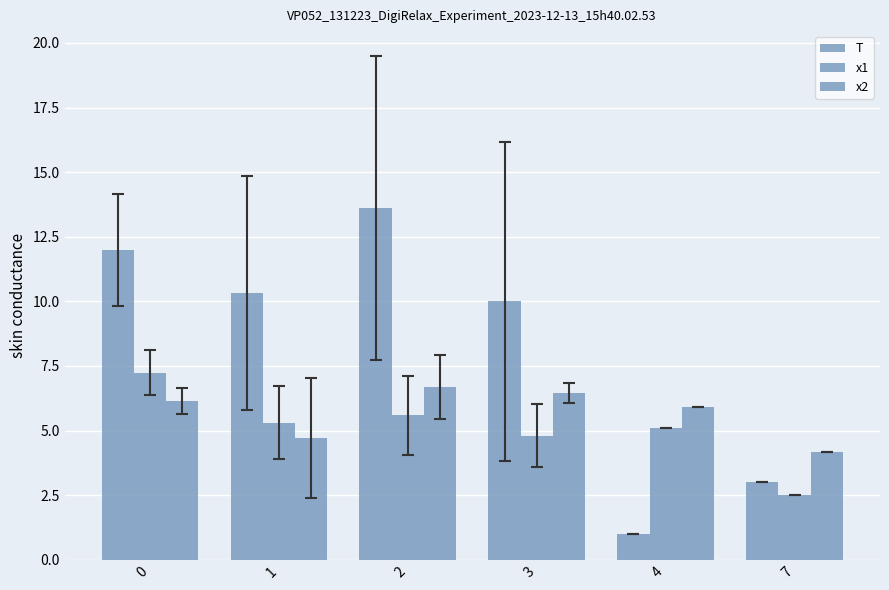

How many categories are shown in the chart?

6